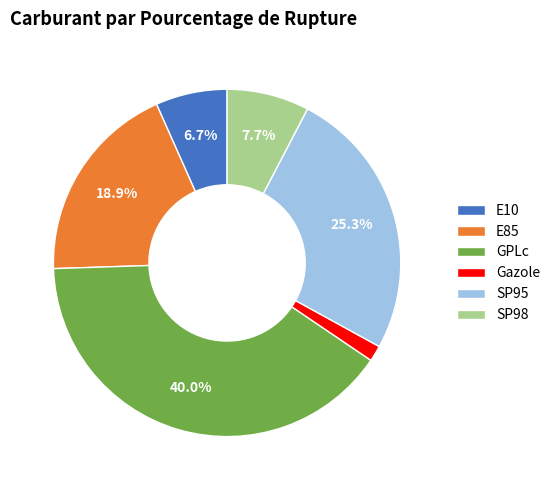

Count the number of slices in the pie.

6